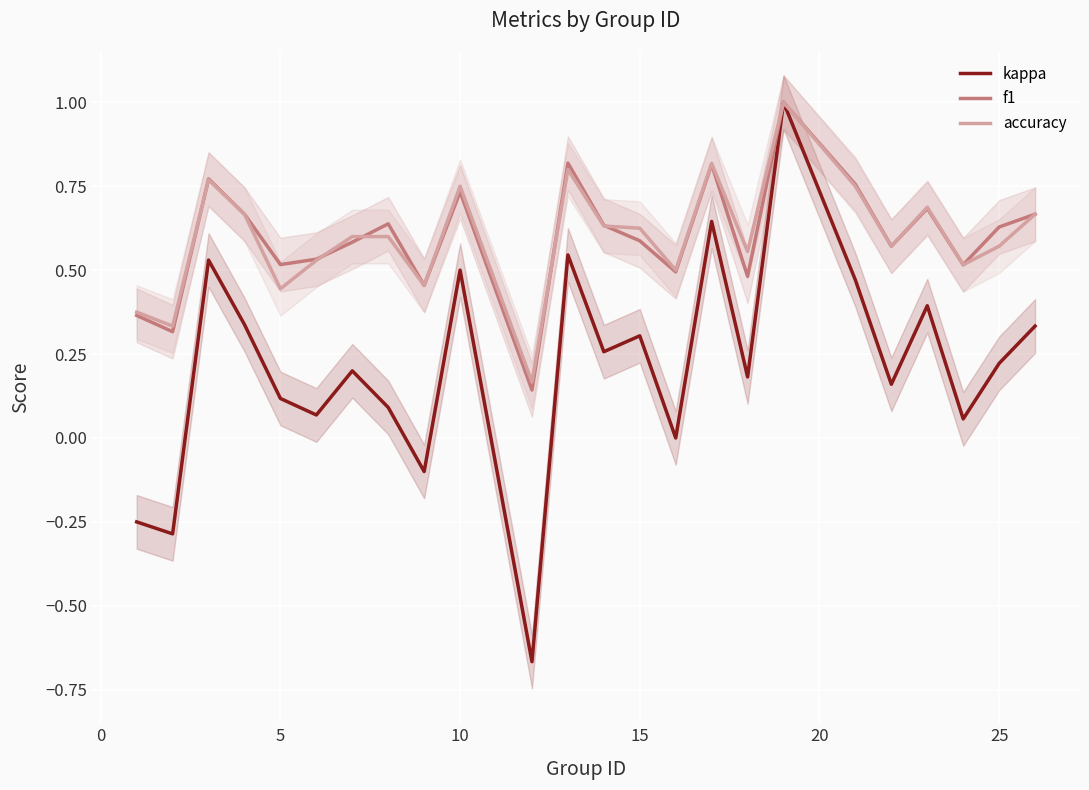

The value of f1 at 10 is 0.2. True or false?

False